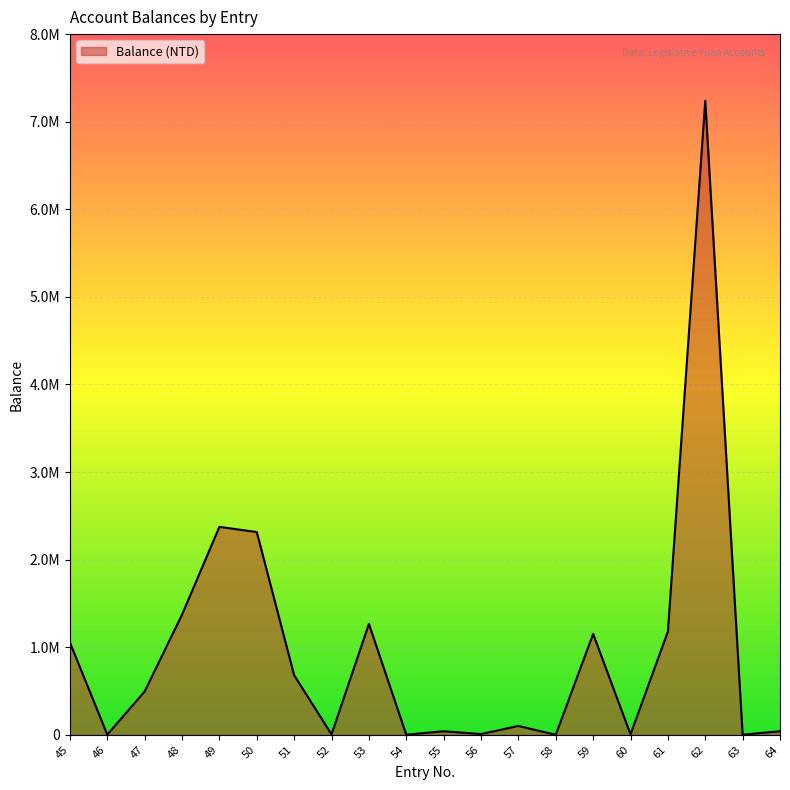

Does the chart have visible grid lines?

Yes